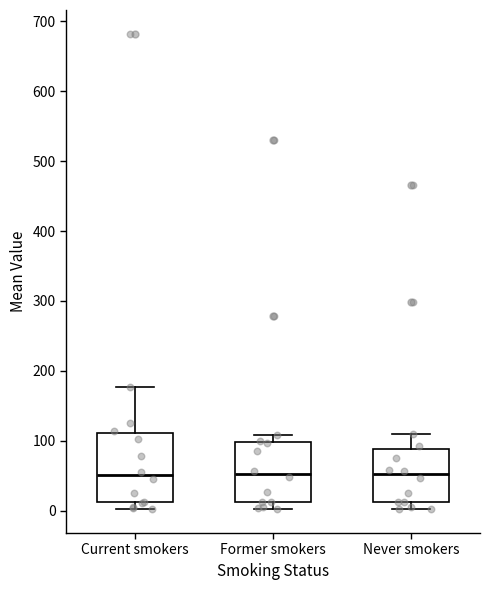

Reading left to right, read every box against the y-axis: the position of its median line, the range the box covers, and the ends of its whiskers. The values are not printed on the chart, so give them approximately, as read against the axis.

Current smokers: median 50, box 10 to 110, whiskers 0 to 180
Former smokers: median 50, box 10 to 100, whiskers 0 to 110
Never smokers: median 50, box 10 to 90, whiskers 0 to 110